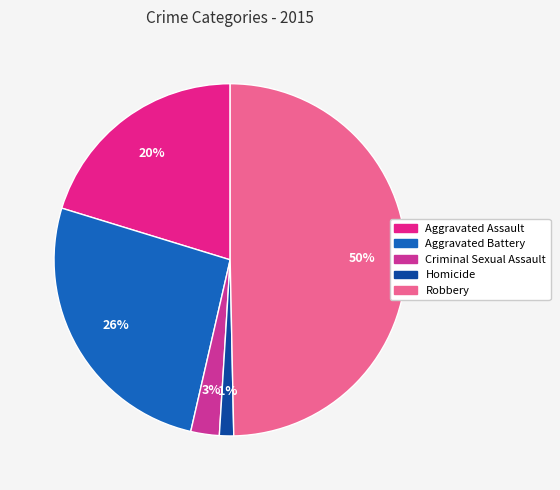

To the nearest percent, what portion does Homicide represent?

1%